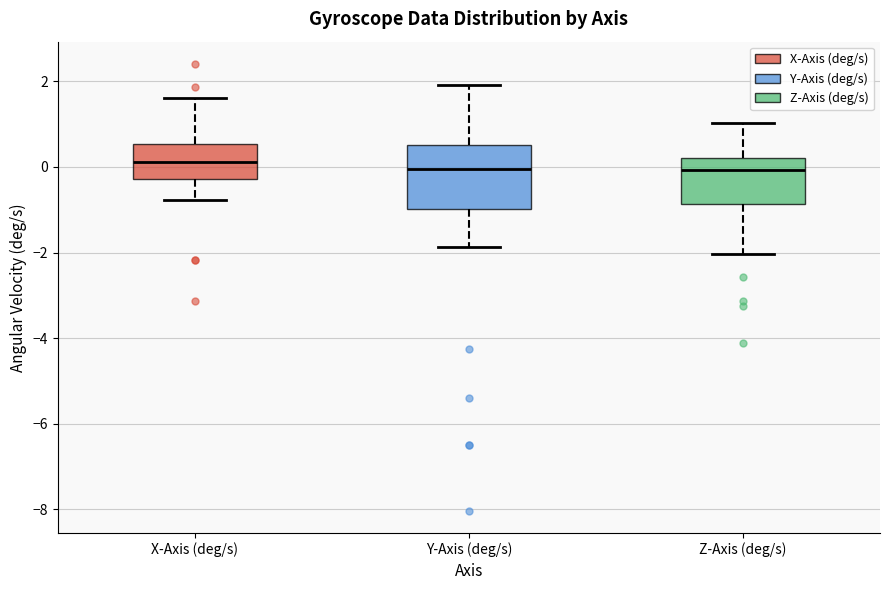

Reading left to right, read every box against the y-axis: the position of its median line, the range the box covers, and the ends of its whiskers. The values are not printed on the chart, so give them approximately, as read against the axis.

X-Axis (deg/s): median 0.2, box -0.2 to 0.6, whiskers -0.8 to 1.6
Y-Axis (deg/s): median 0.0, box -1.0 to 0.6, whiskers -1.8 to 2.0
Z-Axis (deg/s): median 0.0, box -0.8 to 0.2, whiskers -2.0 to 1.0